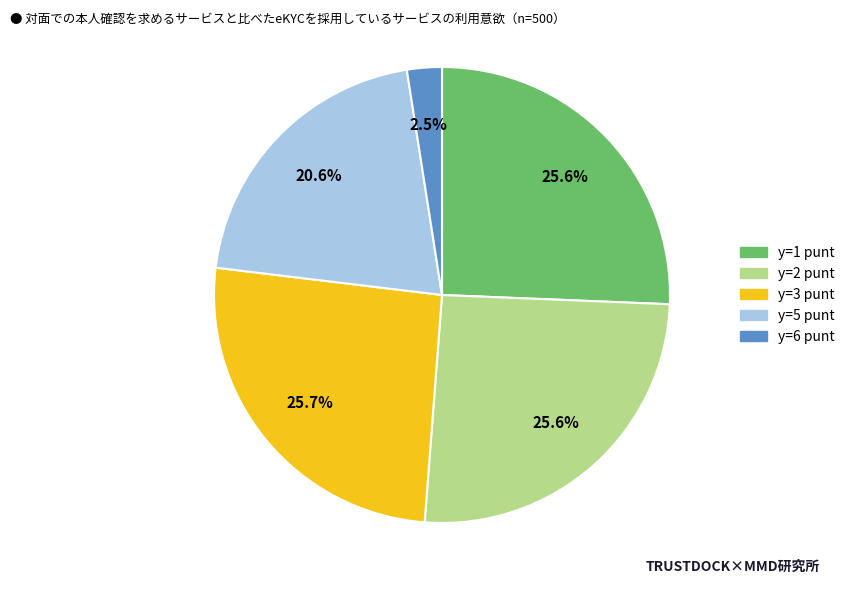

Does any single category account for the majority?

No